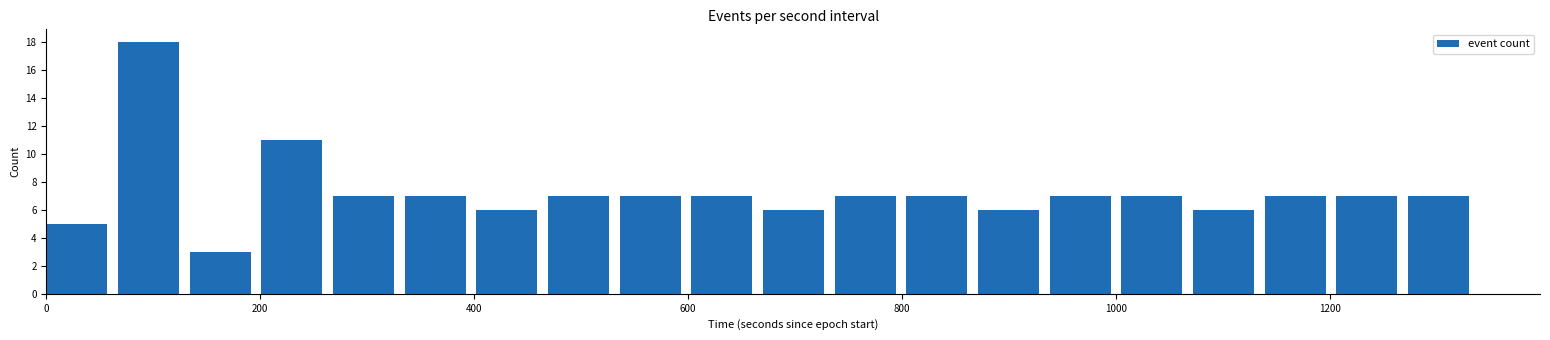

Around what value on the x-axis is the tallest bar? Give the approximate position of its centre, as read against the axis.

100